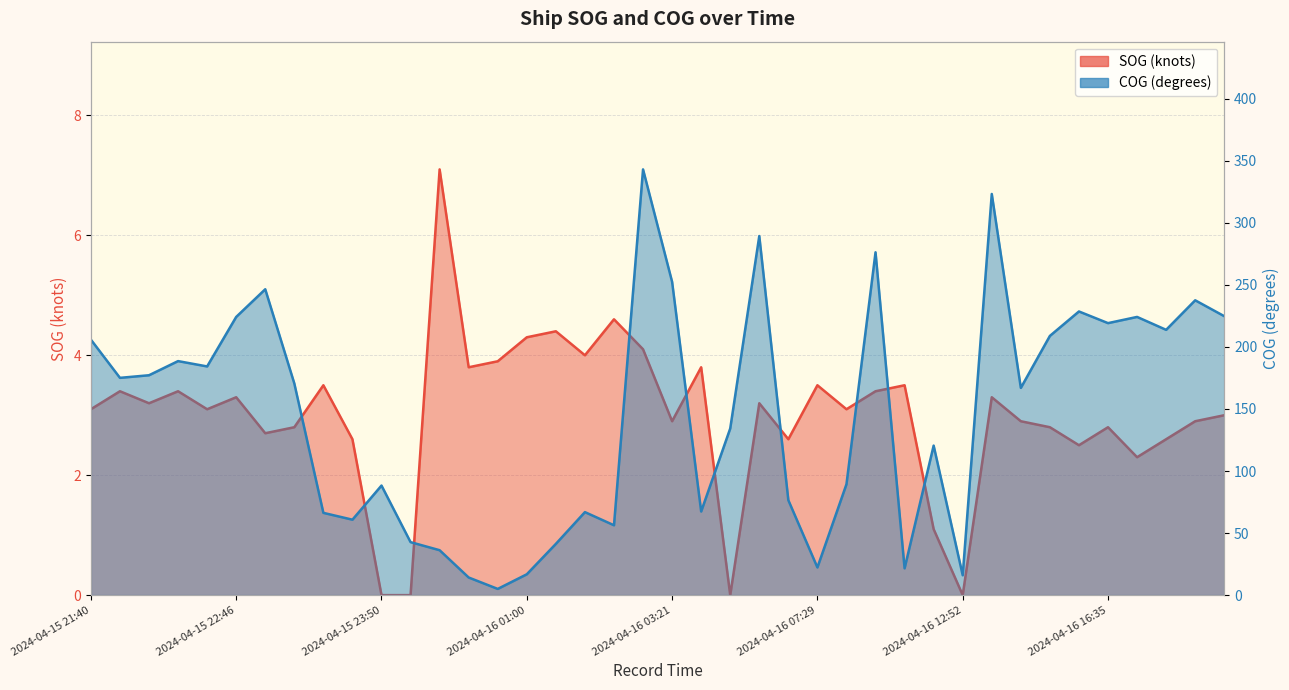

What is the total value across all series at 2024-04-16 06:29?

292.6